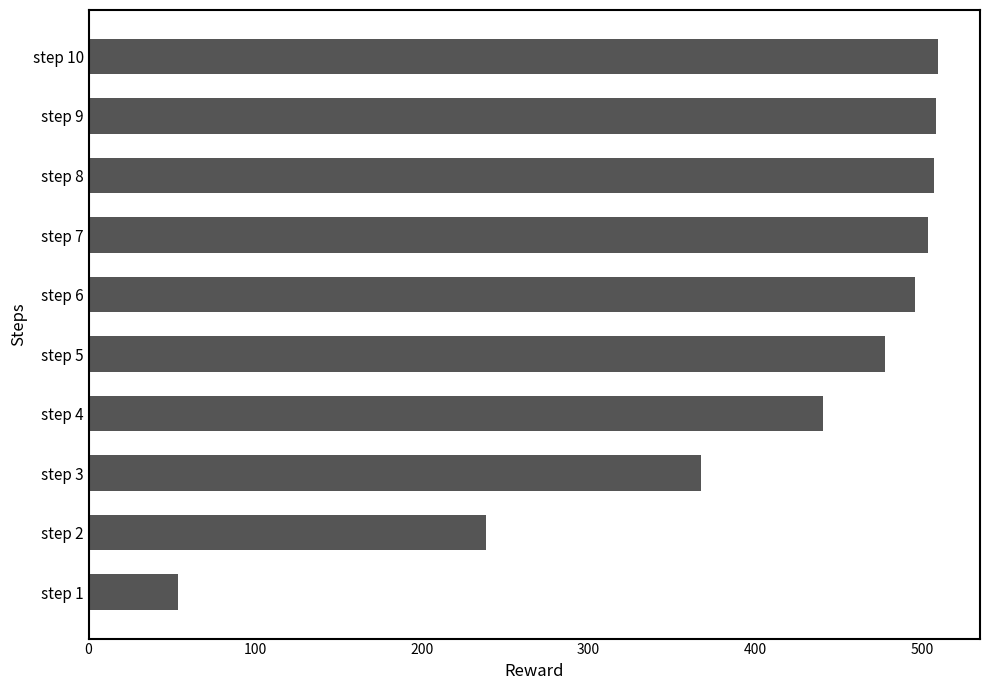

What is the difference between the maximum and minimum values?

456.0